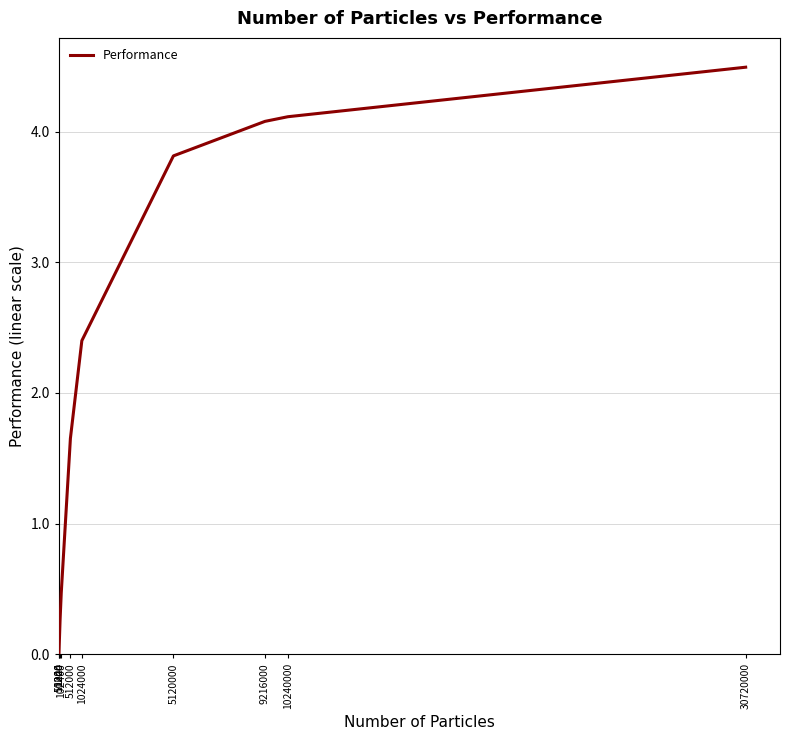

The chart shows a value of 4.1 at 10240000. True or false?

True